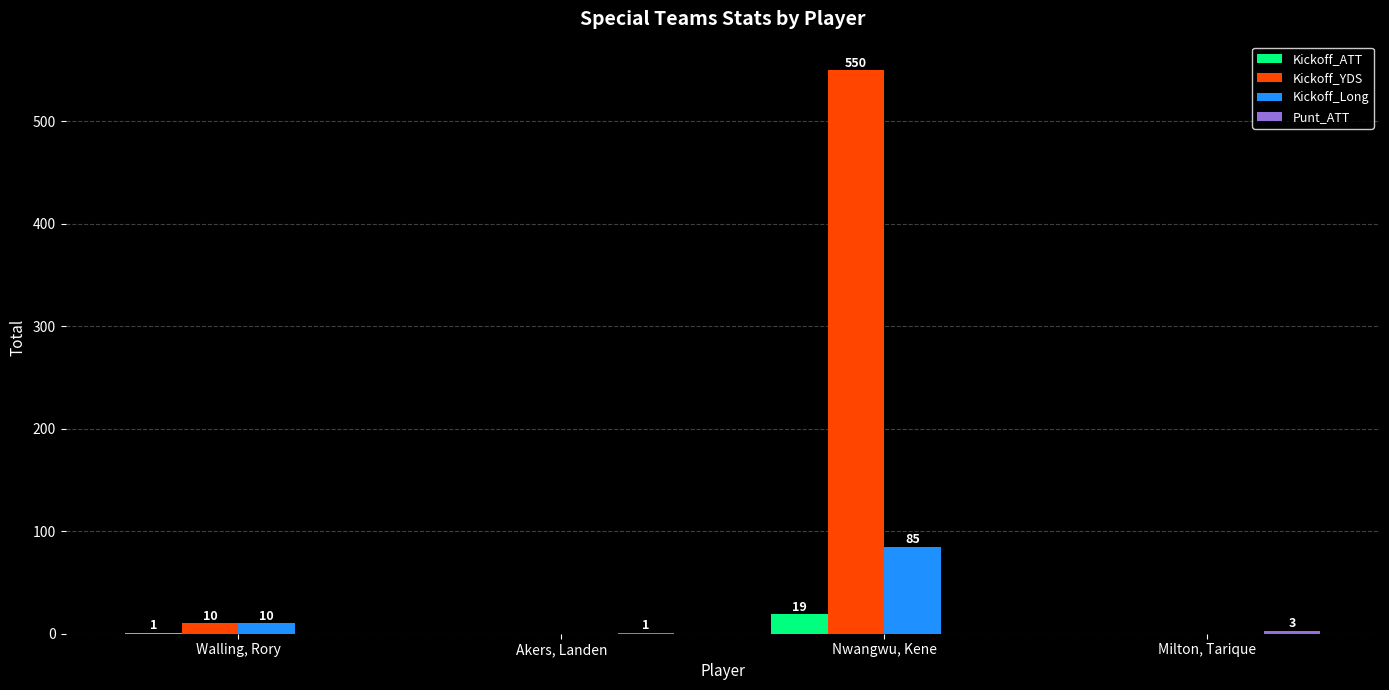

Is the value of Kickoff_YDS at Nwangwu, Kene greater than the value of Kickoff_Long at Akers, Landen?

Yes